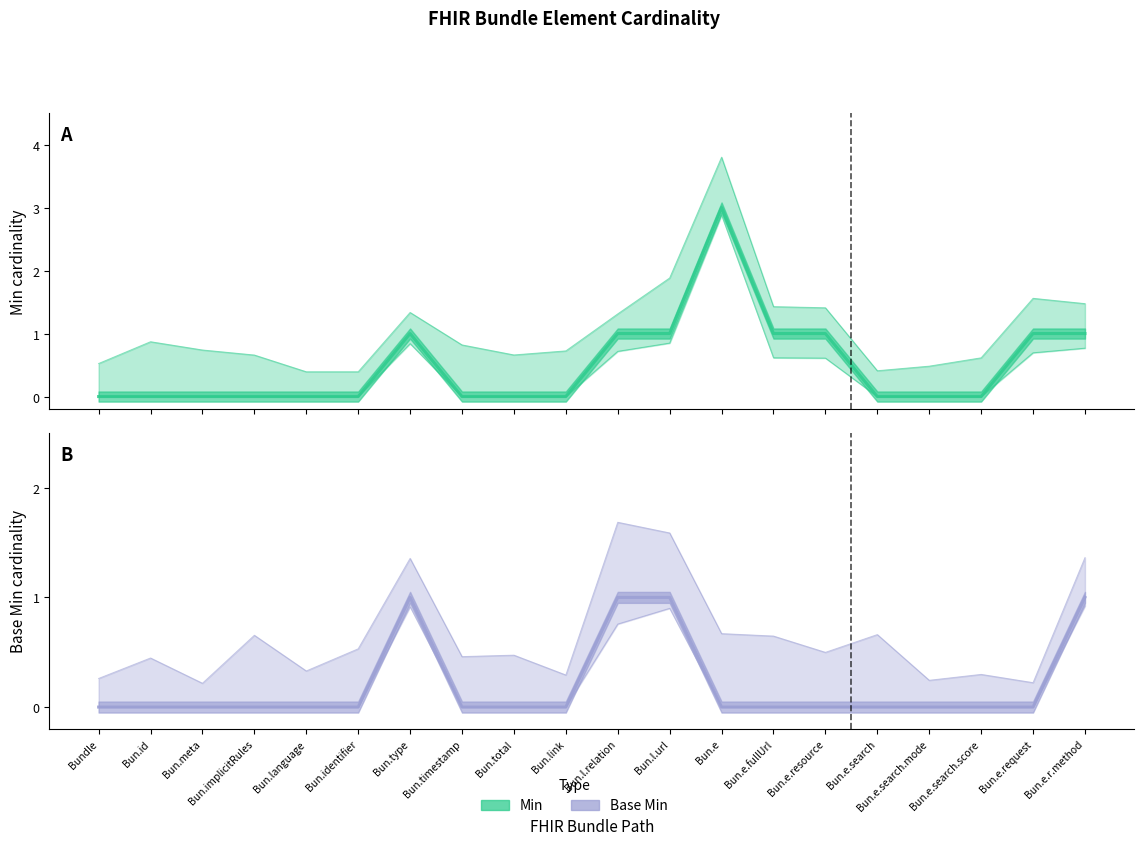

Count the Base Min (Forecast) values in the range 0 to 1.

20